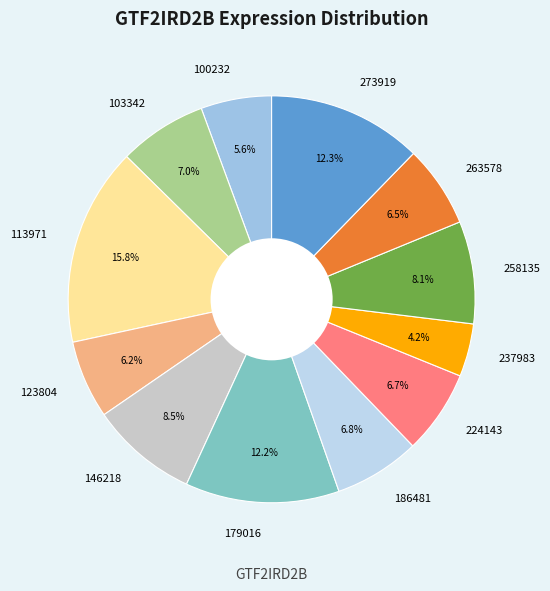

To the nearest percent, what is the combined percentage of 179016 and 237983?

16%